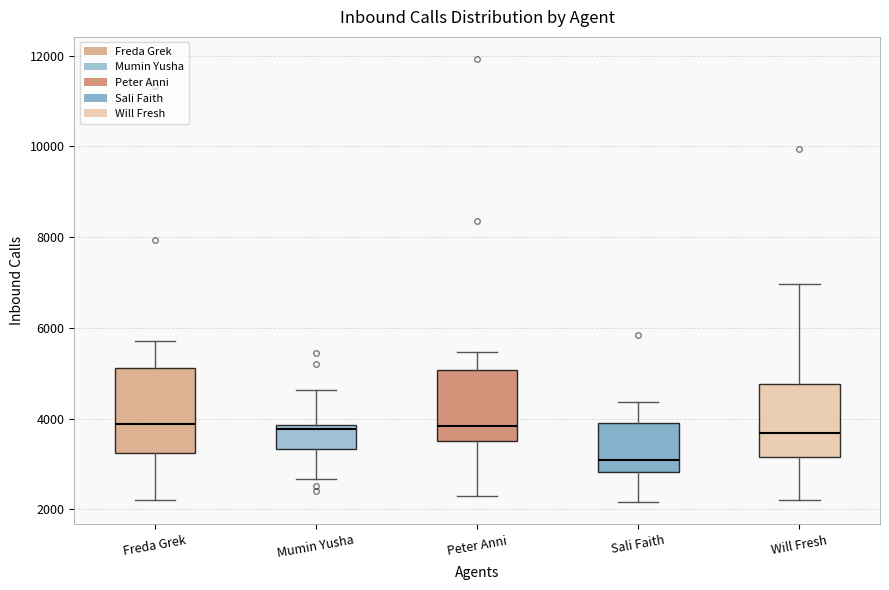

Which box is the tallest, from its lower edge to its upper edge?

Freda Grek